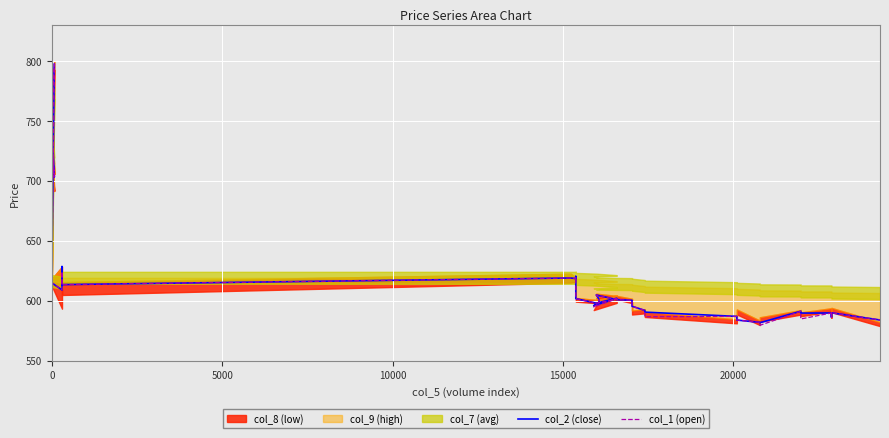

What is the difference between the maximum and minimum values in the col_1 (open) series?

218.1